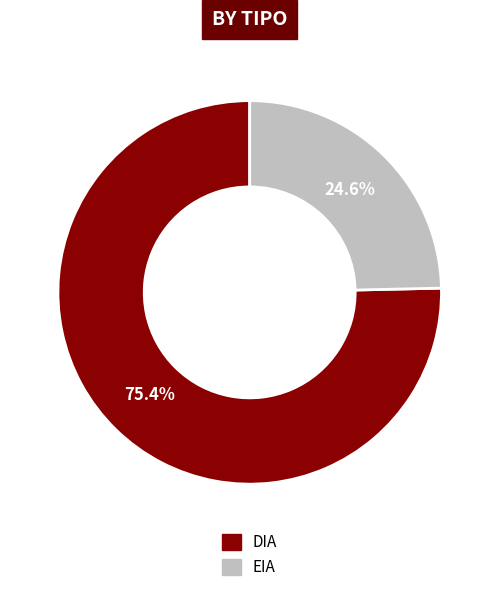

How many slices are in this pie chart?

2